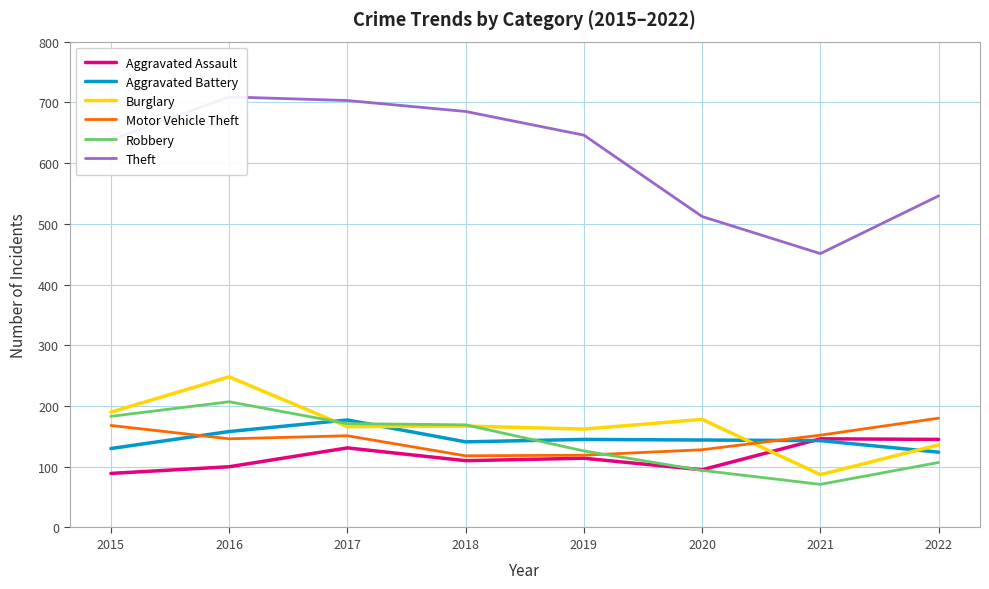

At how many categories does at least one series exceed 210?

8